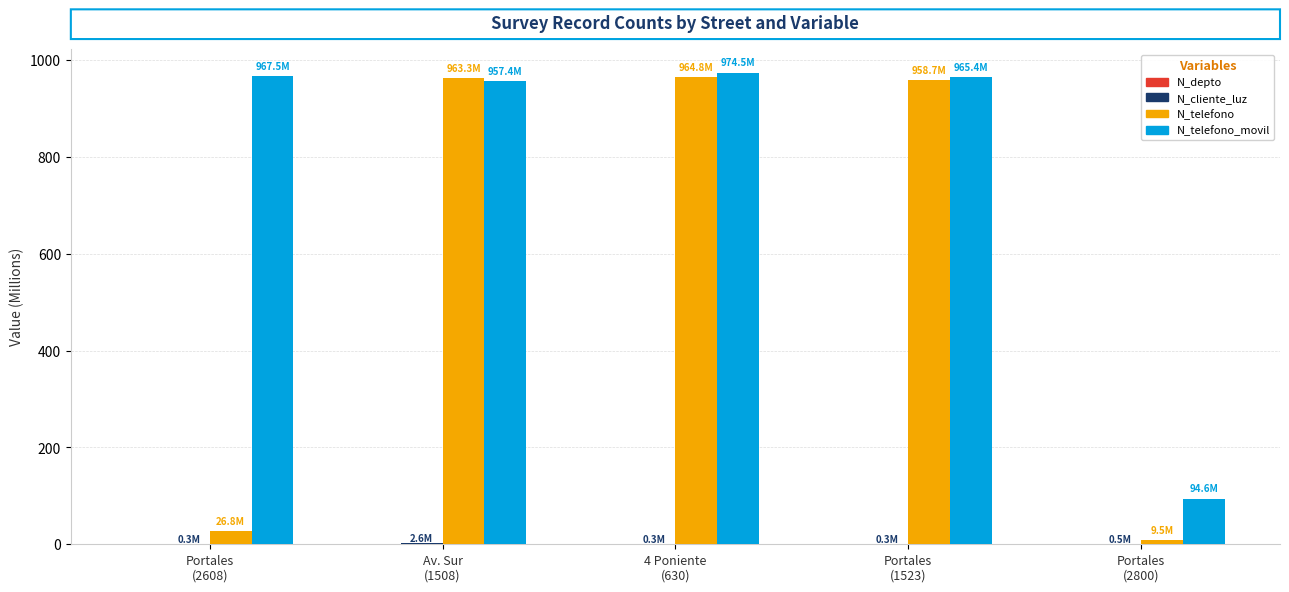

What is the sum of all N_telefono_movil values?

3959.4